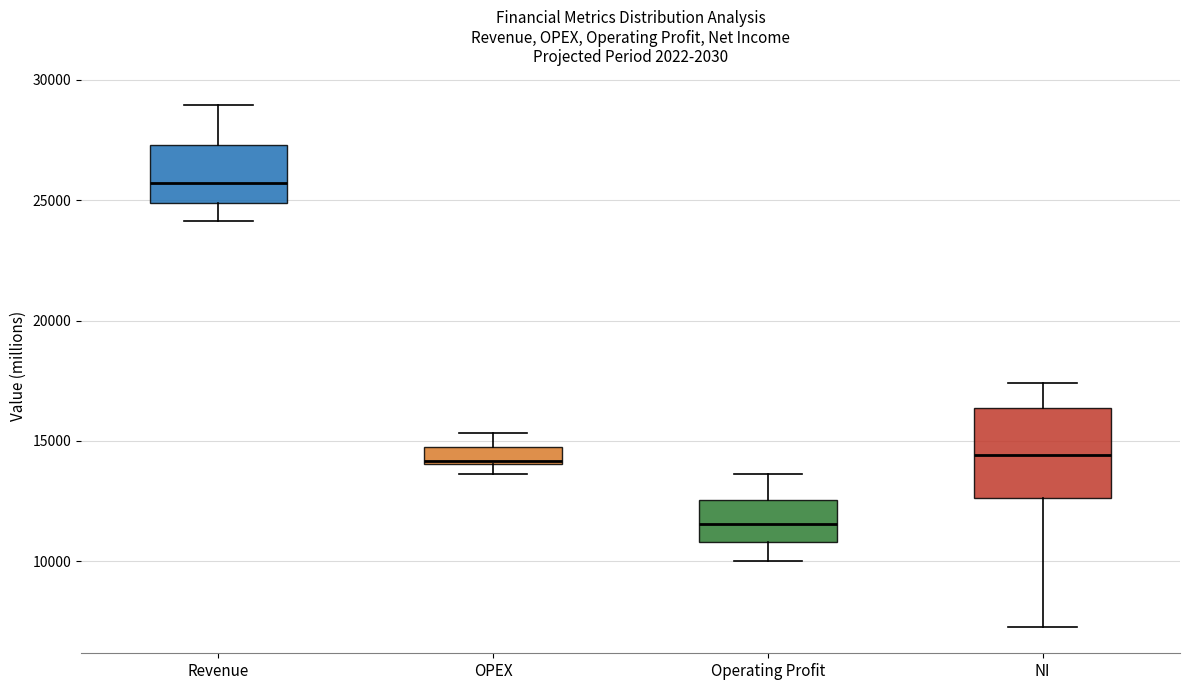

Which box has the lowest median line?

Operating Profit